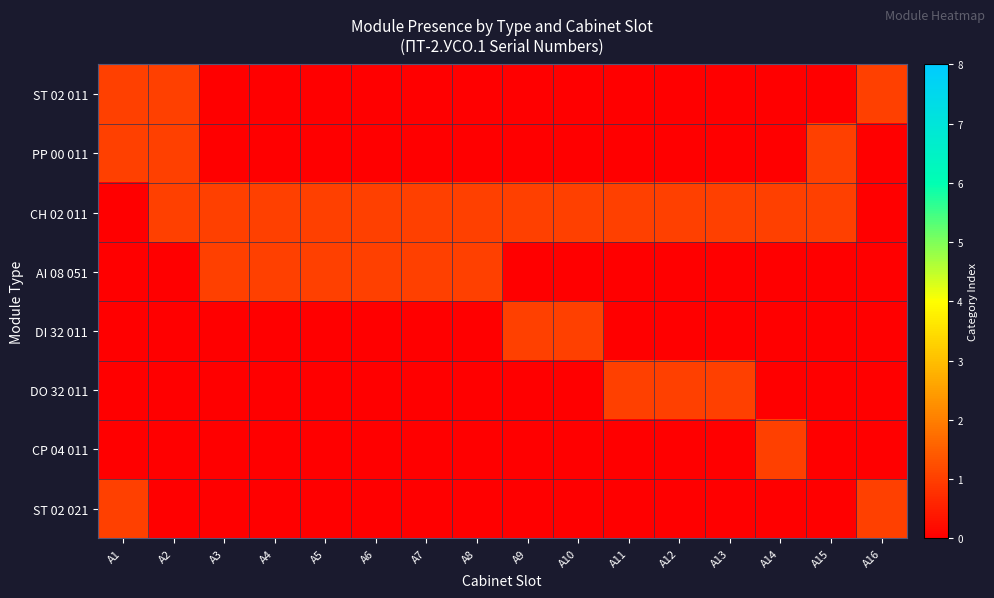

Is the value of CP 04 011 at A6 greater than the value of DI 32 011 at A5?

No